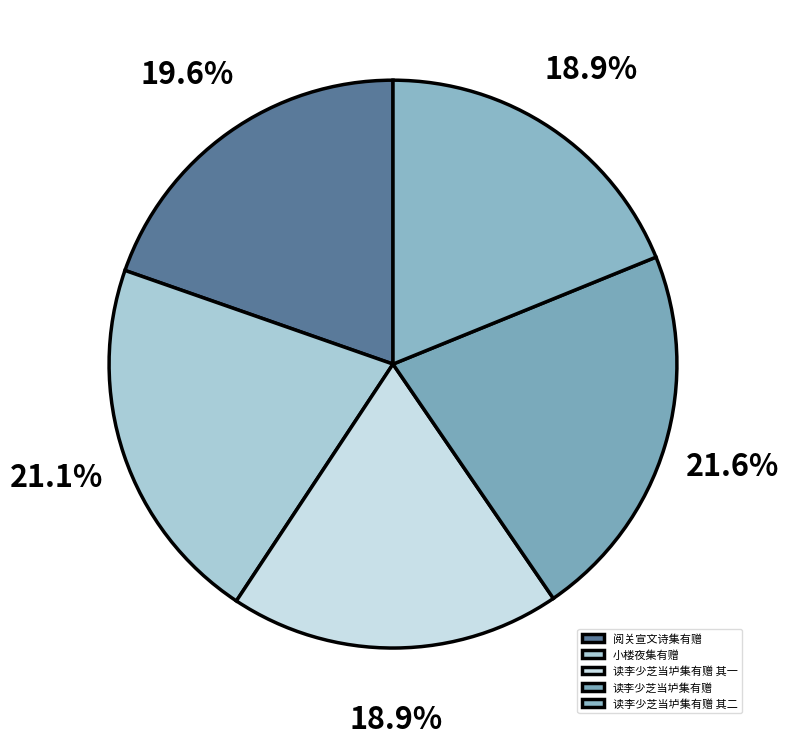

Which category has the biggest portion of the pie?

读李少芝当垆集有赠